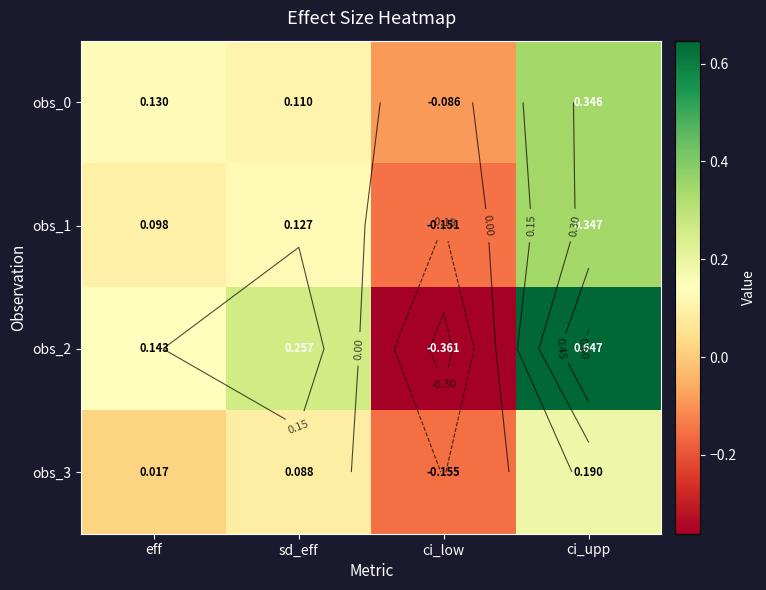

Is the value of obs_1 at ci_low greater than the value of obs_3 at eff?

No